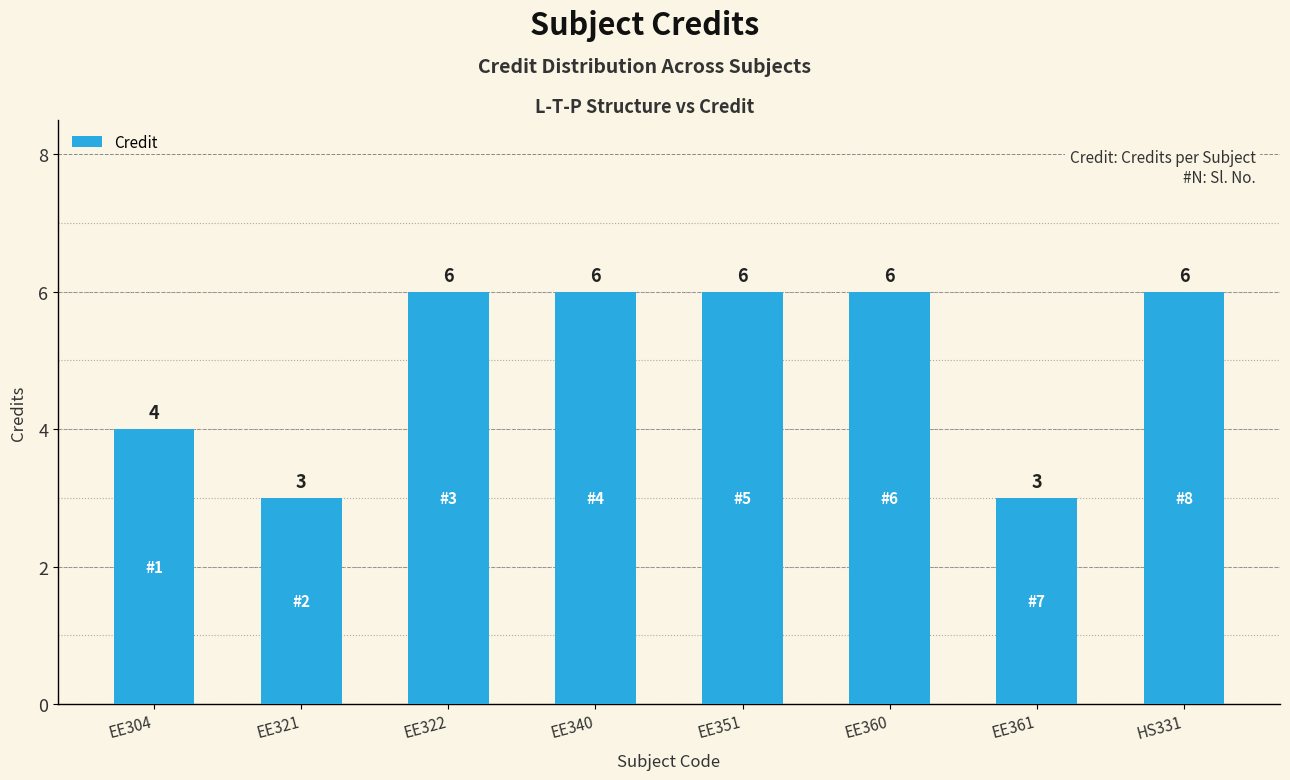

What is the difference between the maximum and second lowest values?

3